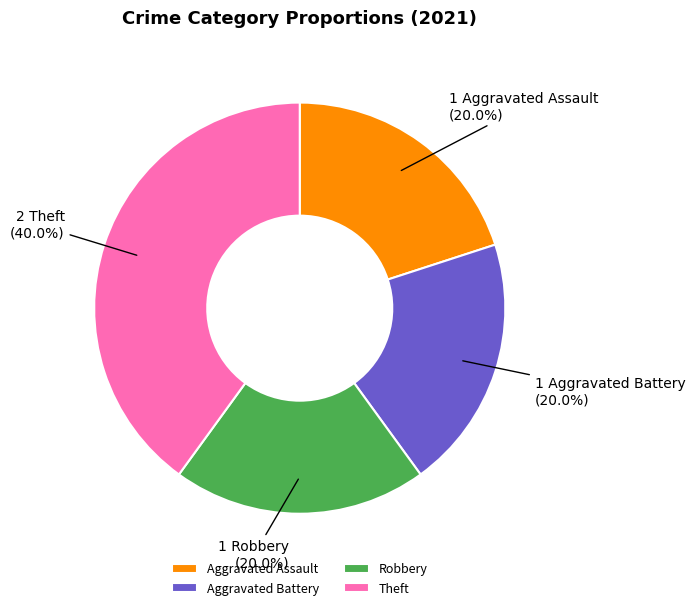

What percentage is the Robbery slice, to the nearest percent?

20%